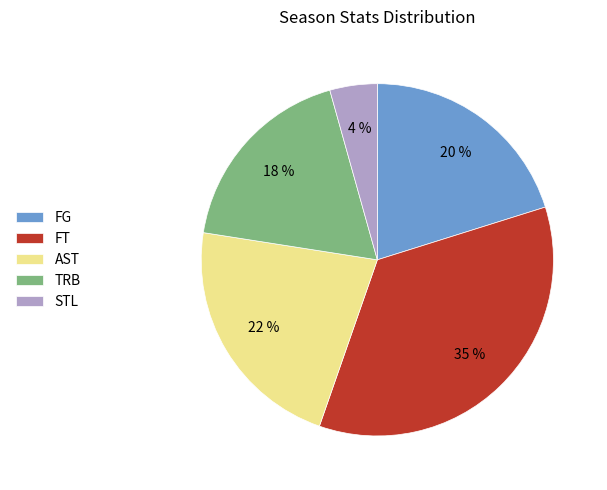

Is there any slice that represents more than half of the pie?

No